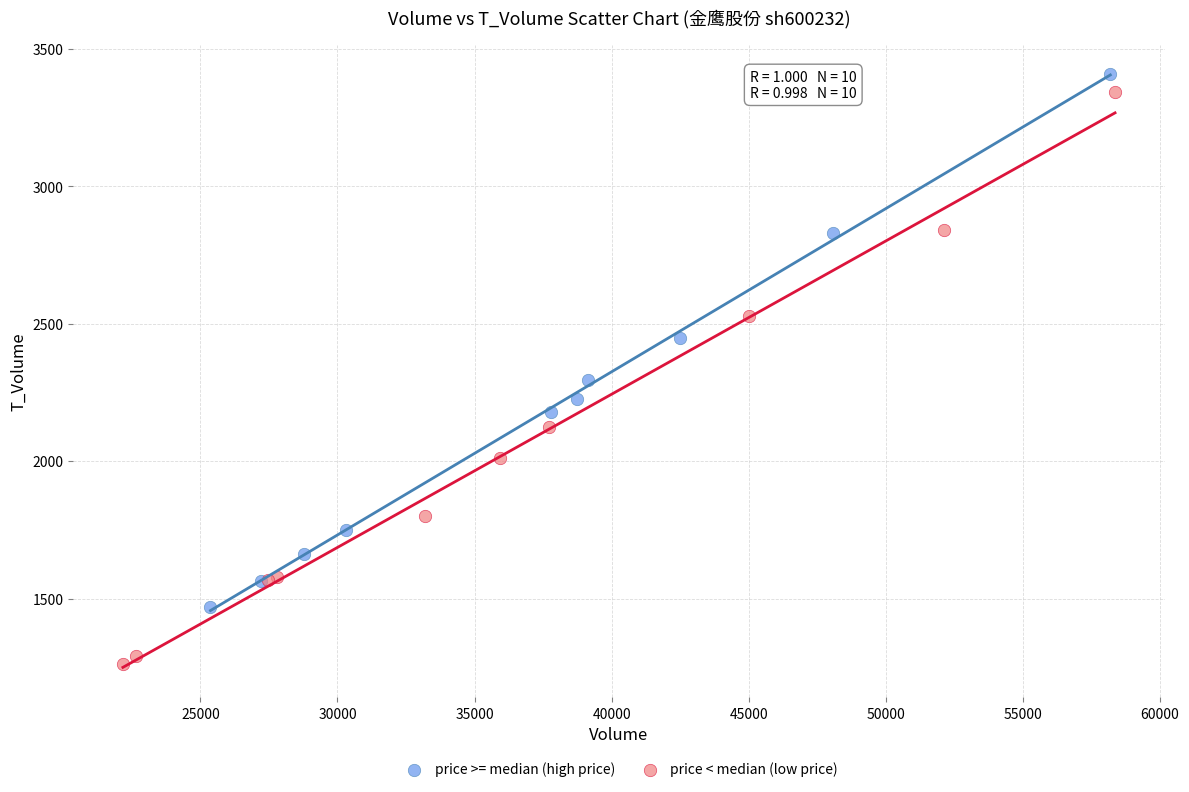

Which series contains the lowest Y value?

price < median (low price)